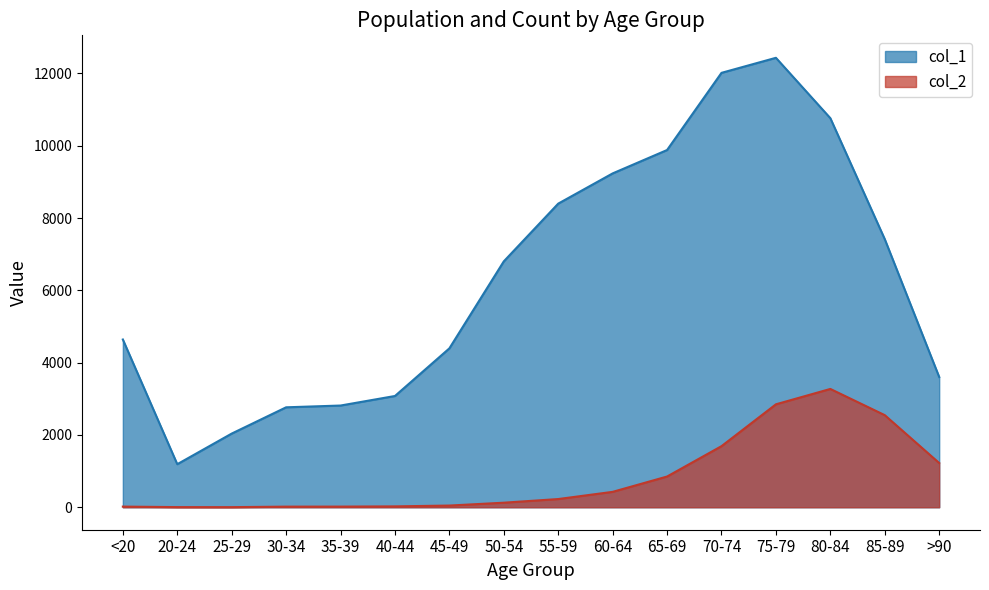

How many distinct data groups are displayed?

2